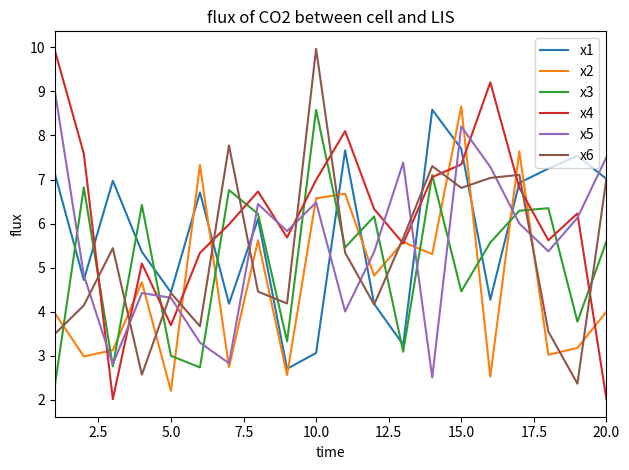

Which series ends up on top after the final intersection of x5 and x4?

x5